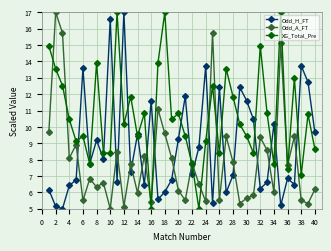

Rank the series by their average value, from highest to lowest.

XG_Total_Pre, Odd_H_FT, Odd_A_FT